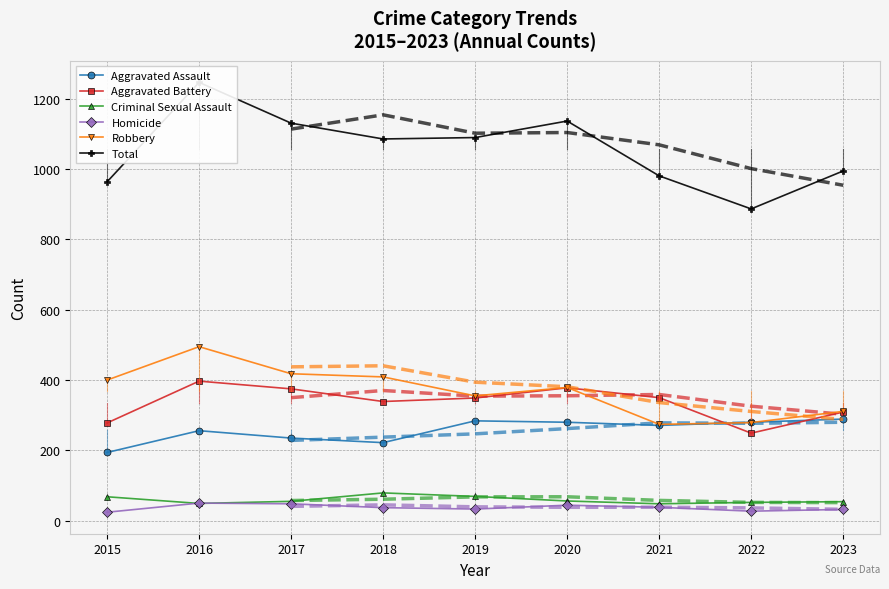

What is the value of the Aggravated Battery point at the 2nd from the left?

397